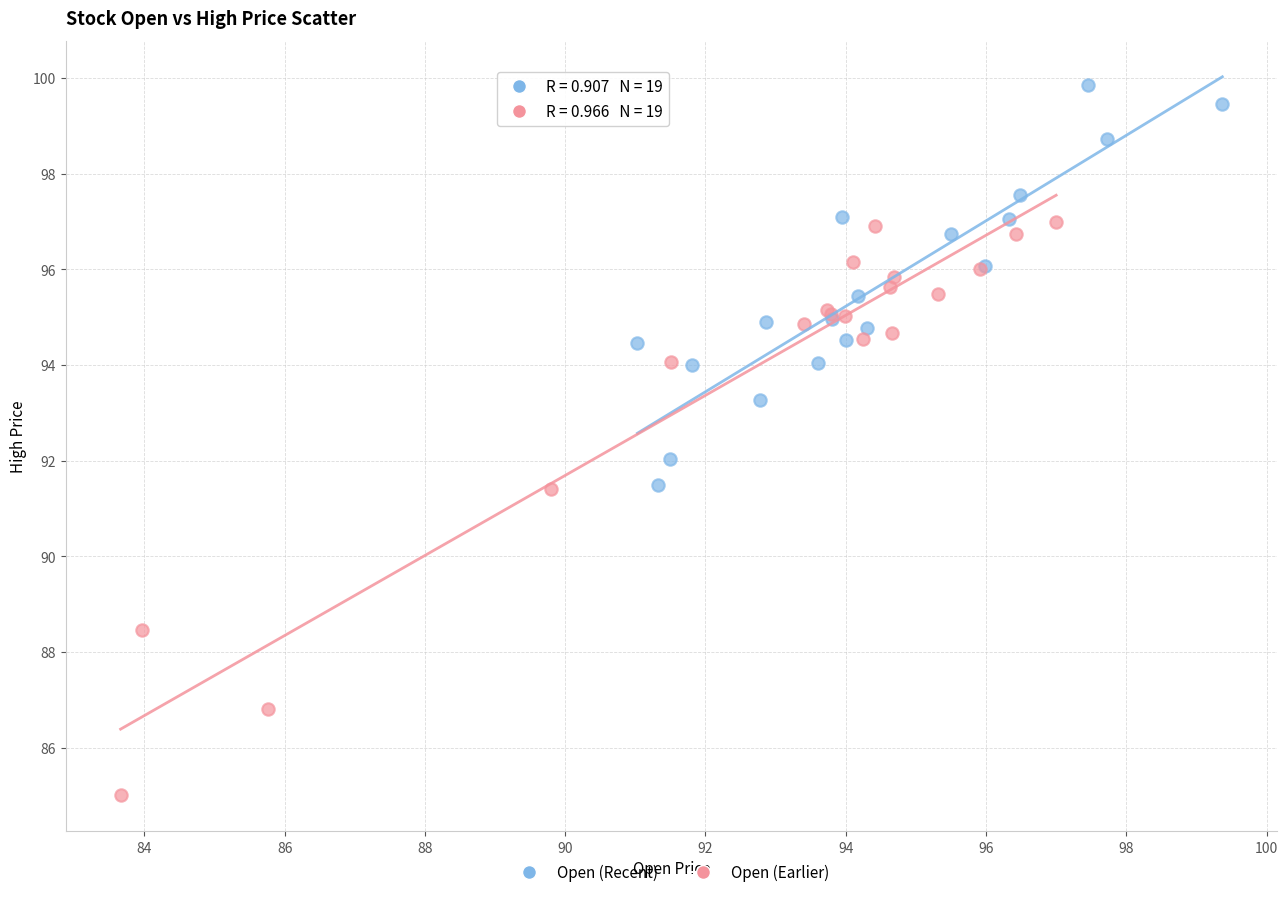

Which series contains the highest Y value?

Open (Recent)